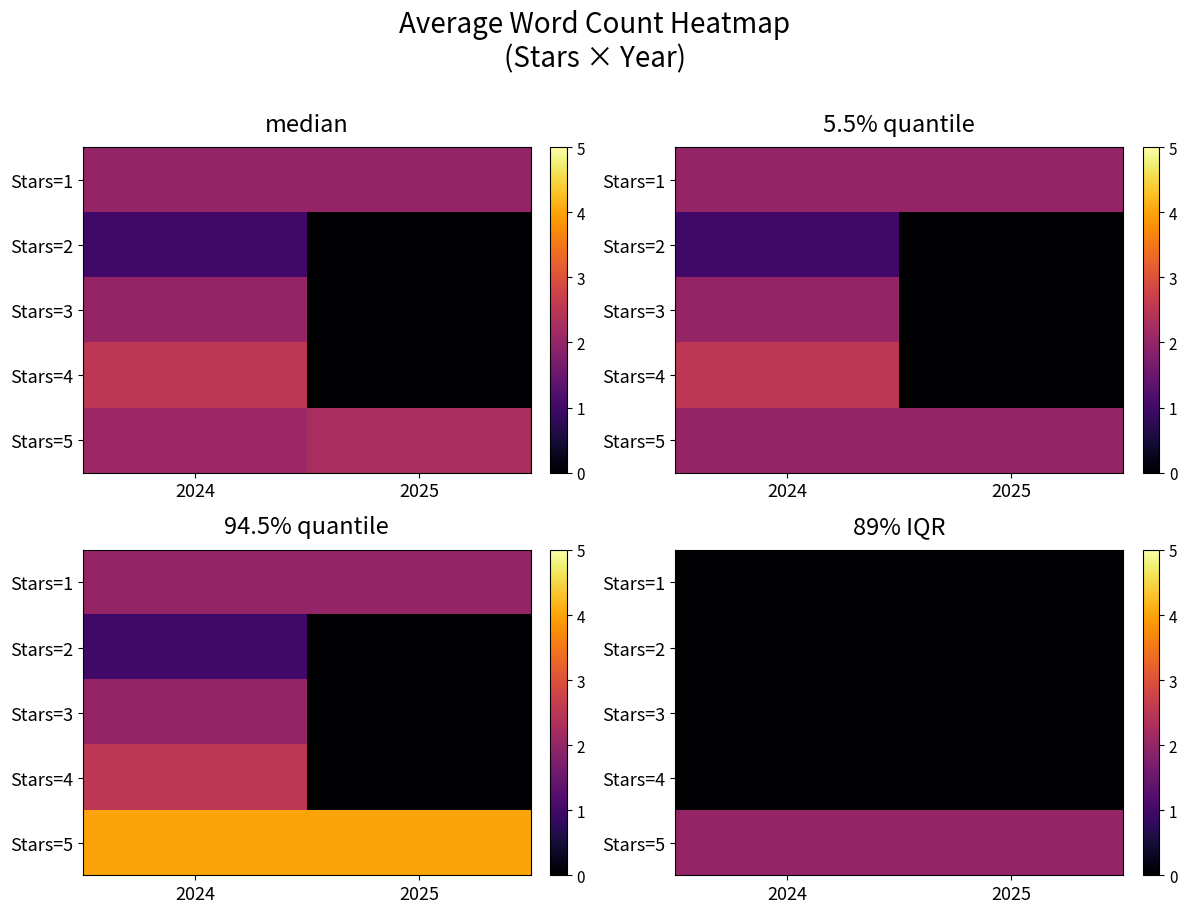

How many series are shown in this chart?

5